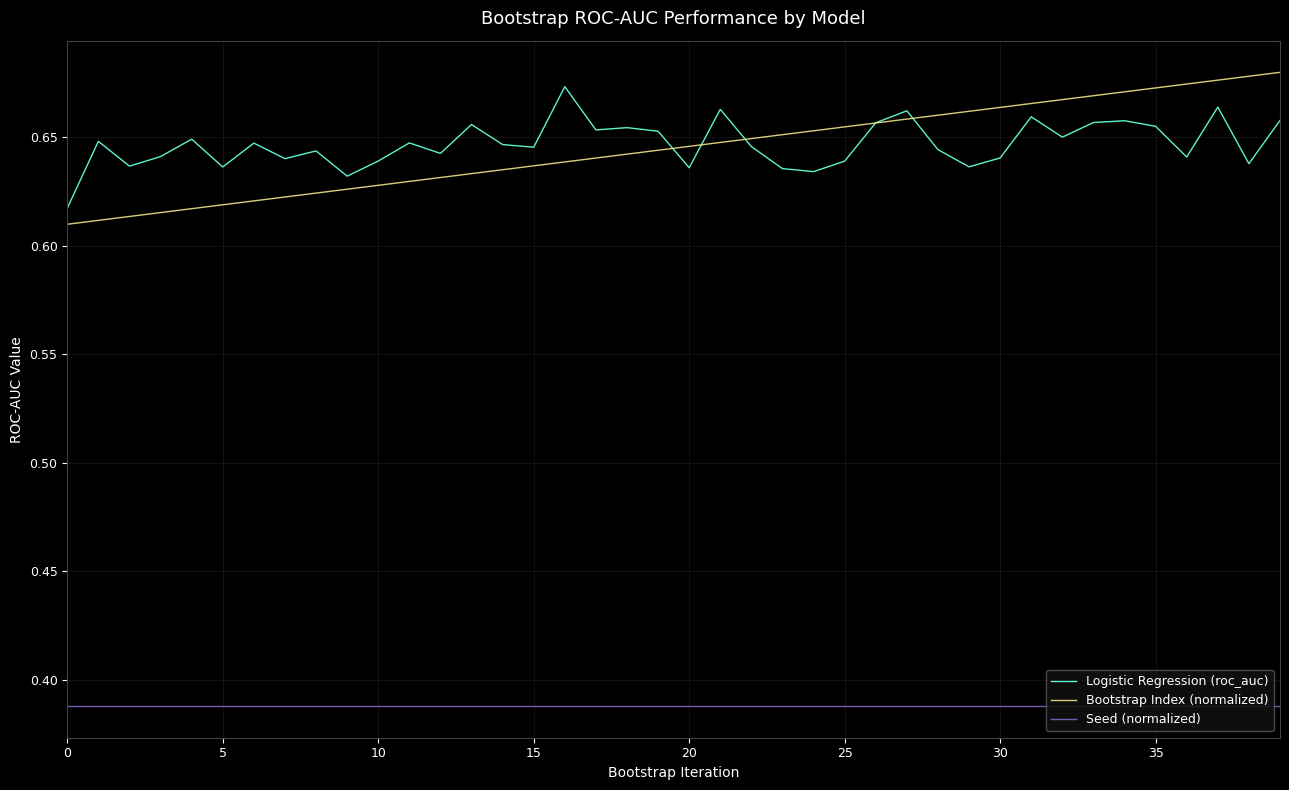

True or false: Bootstrap Index (normalized) and Seed (normalized) intersect in this chart.

False